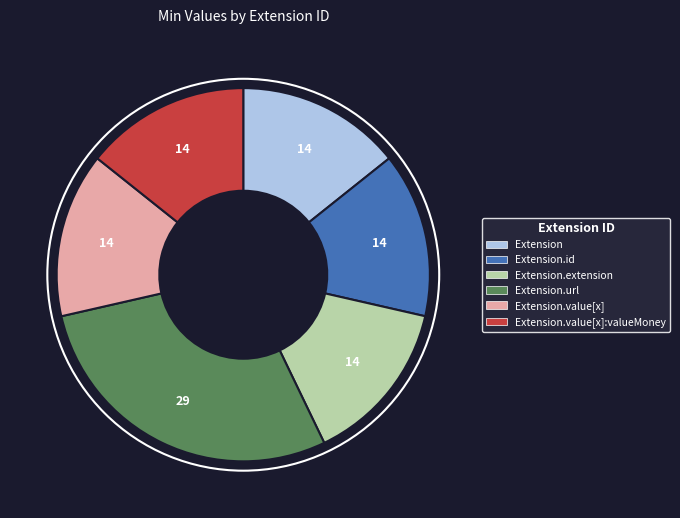

Does any single category account for the majority?

No